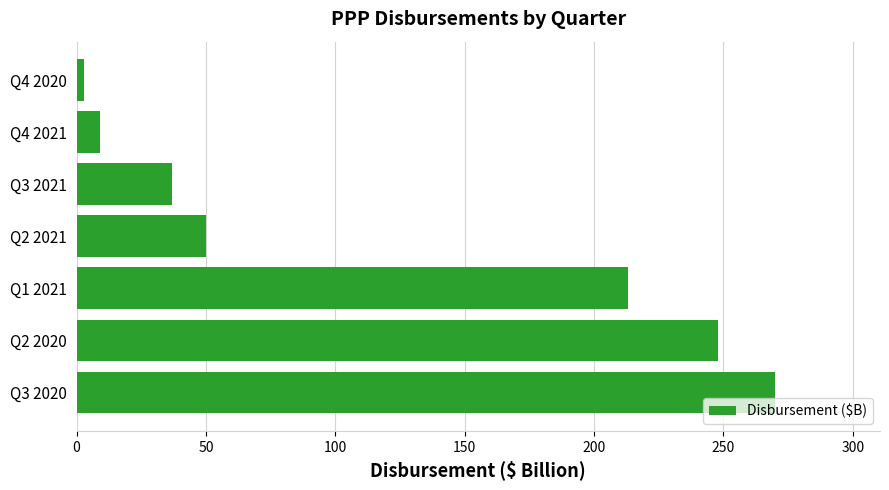

Reading top to bottom, what are all the values shown in this chart?

Q4 2020=3	Q4 2021=9	Q3 2021=37	Q2 2021=50	Q1 2021=213	Q2 2020=248	Q3 2020=270